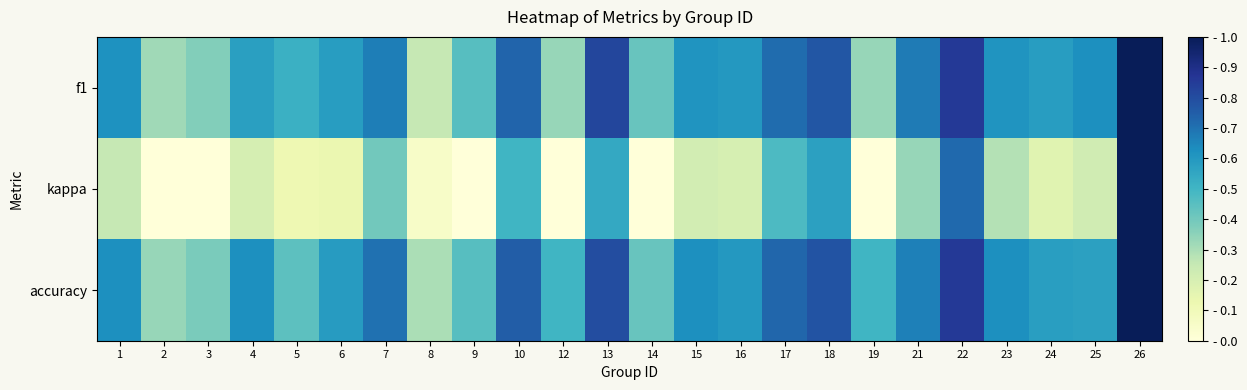

Which series has the largest total across all categories?

accuracy